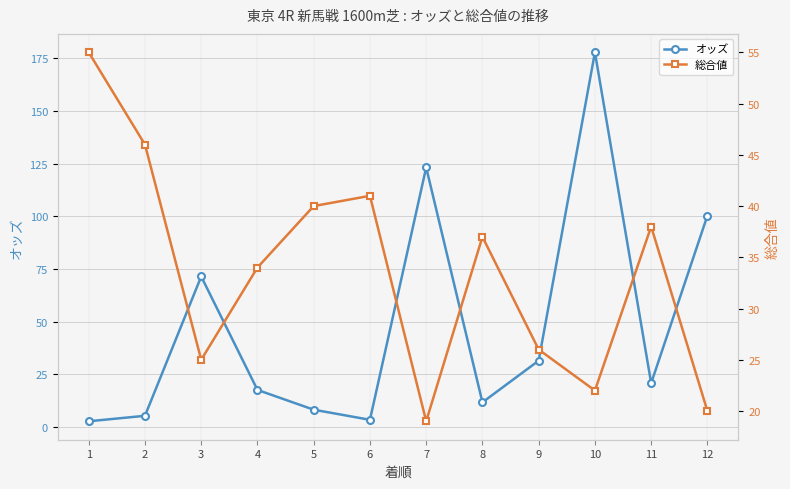

True or false: オッズ and 総合値 intersect in this chart.

True